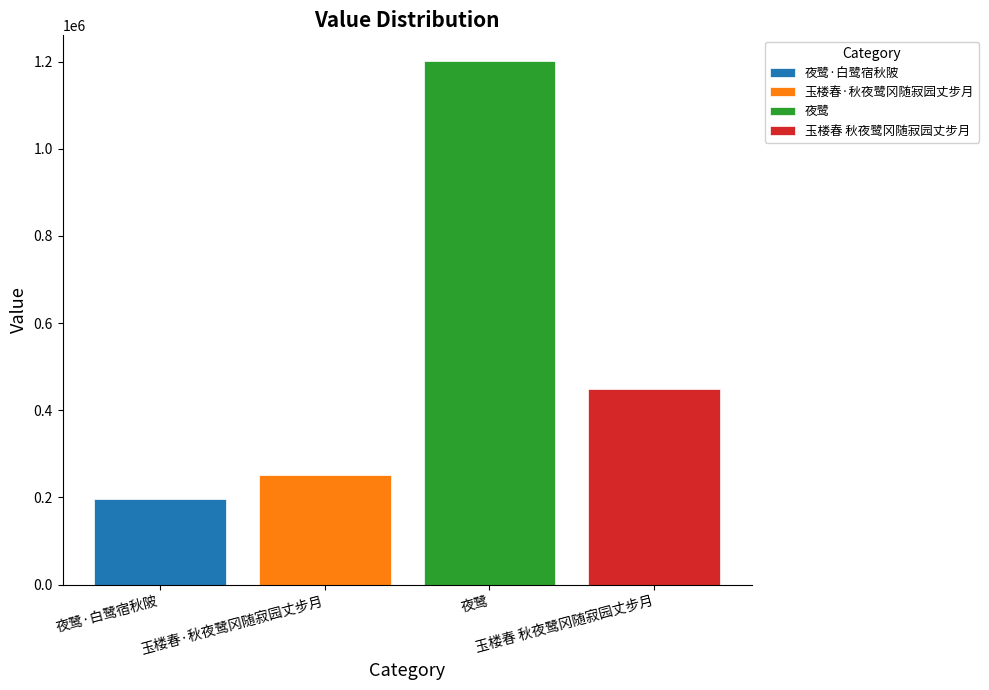

Which series has the largest range (max minus min)?

夜鹭·白鹭宿秋陂